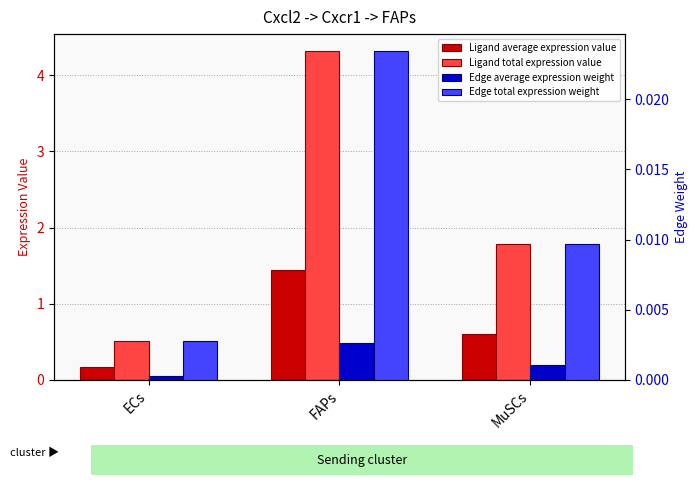

Reading left to right, transcribe all the data shown in this chart.

Ligand average expression value: ECs=0.2	FAPs=1.4	MuSCs=0.6
Ligand total expression value: ECs=0.5	FAPs=4.3	MuSCs=1.8
Edge average expression weight: ECs=0.0	FAPs=0.0	MuSCs=0.0
Edge total expression weight: ECs=0.0	FAPs=0.0	MuSCs=0.0